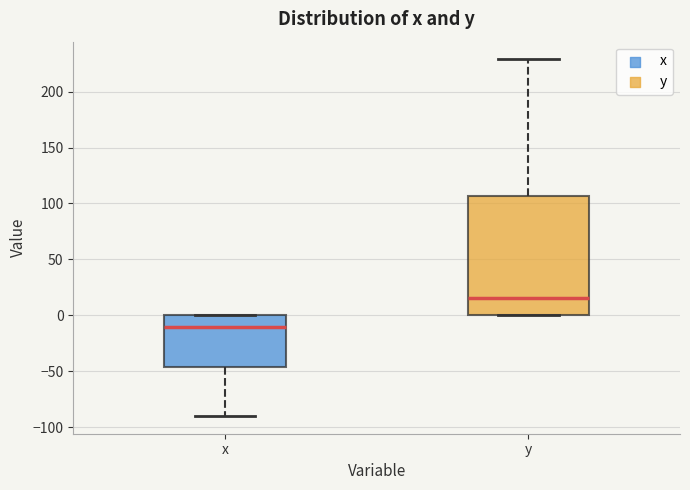

Which box has the highest median line?

y